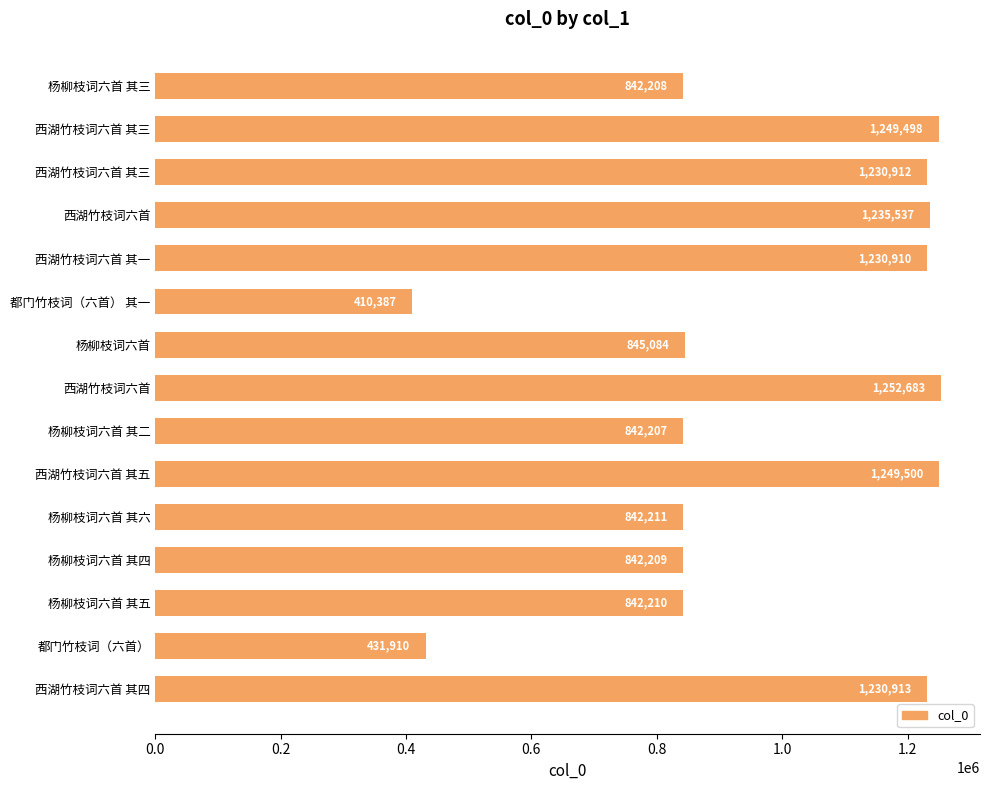

What is the average value?

971892